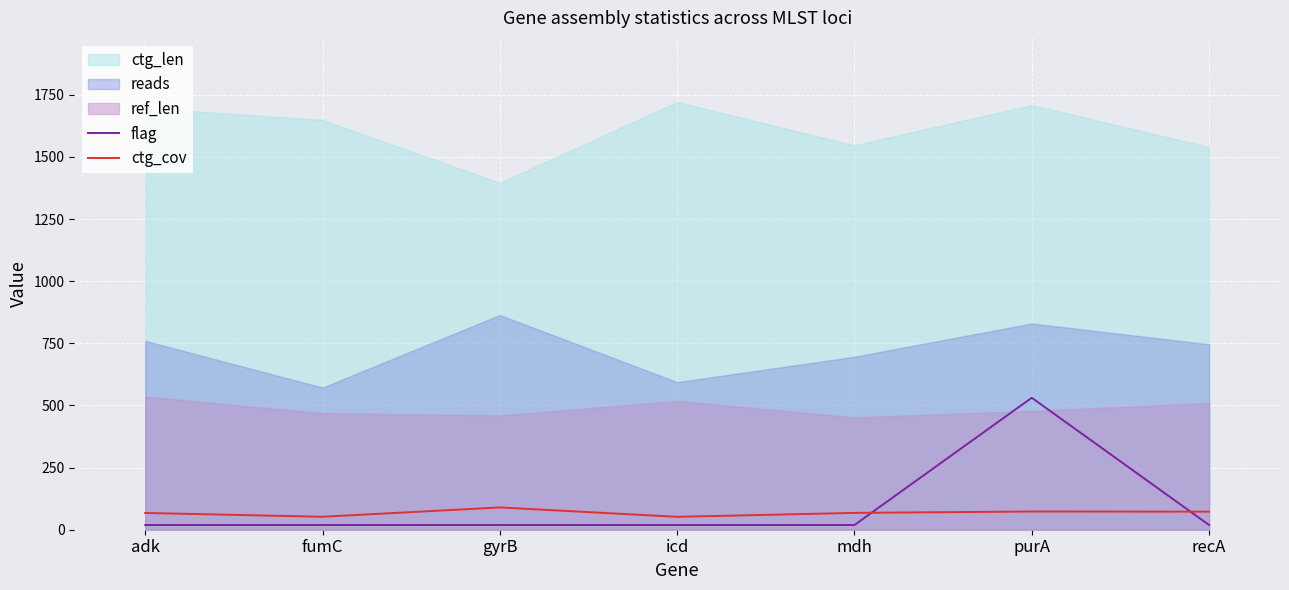

What is the maximum value for flag?

531.0